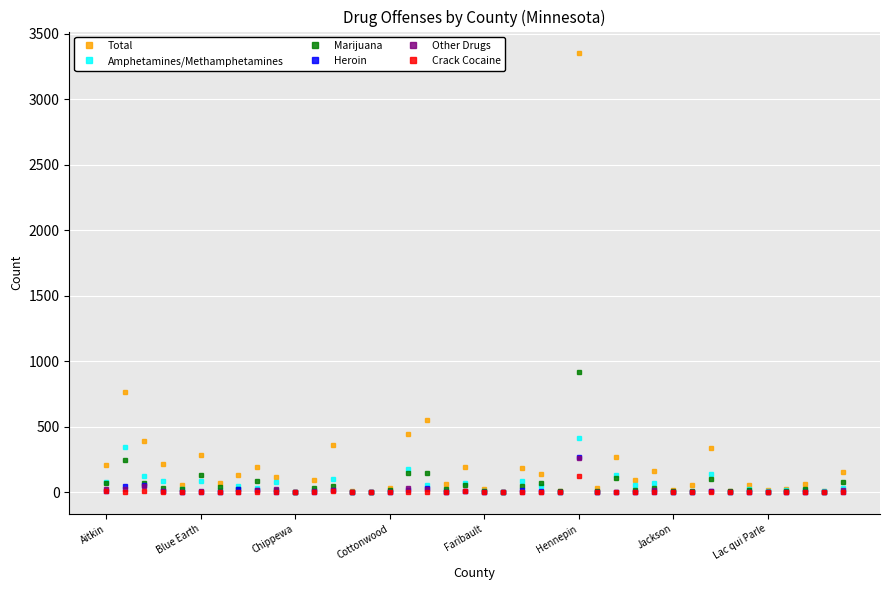

Which series has the largest total across all categories?

Total